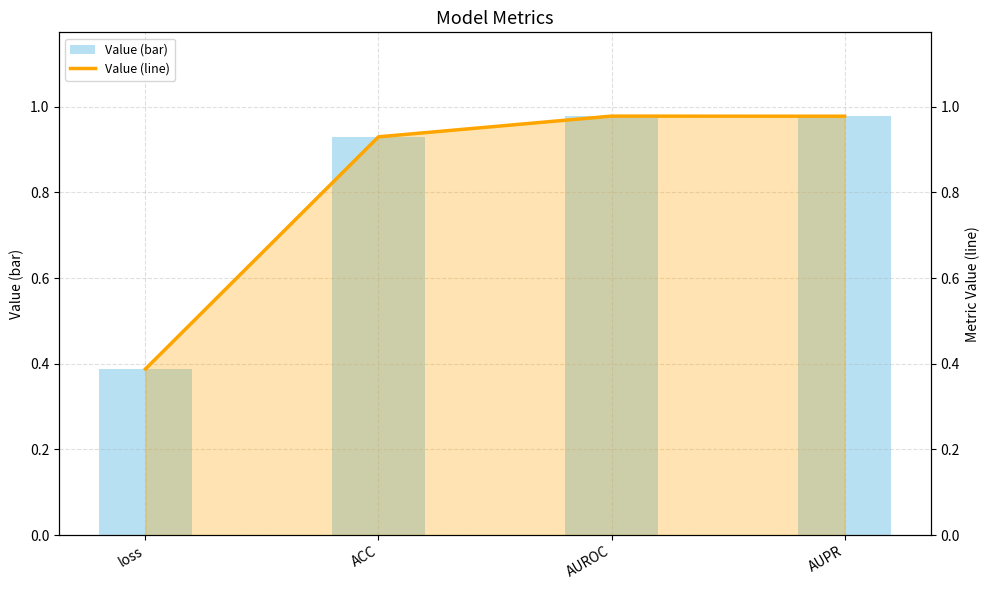

The Value (line) series shows 0.4 at loss. True or false?

True